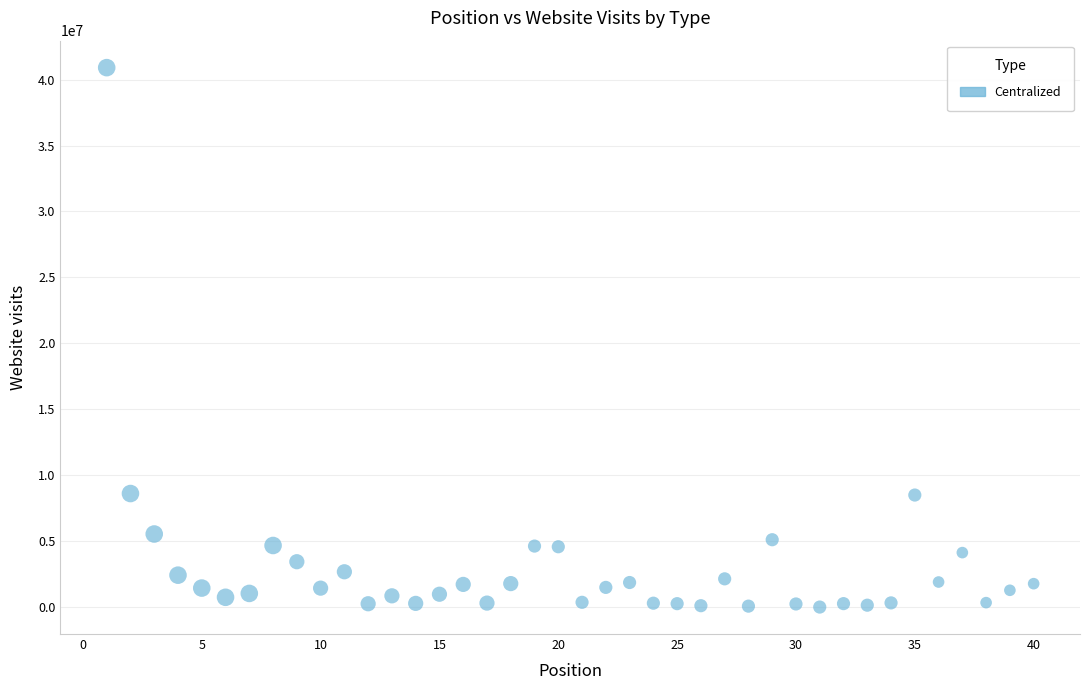

What is the range of Y values (max minus min)?

40907978